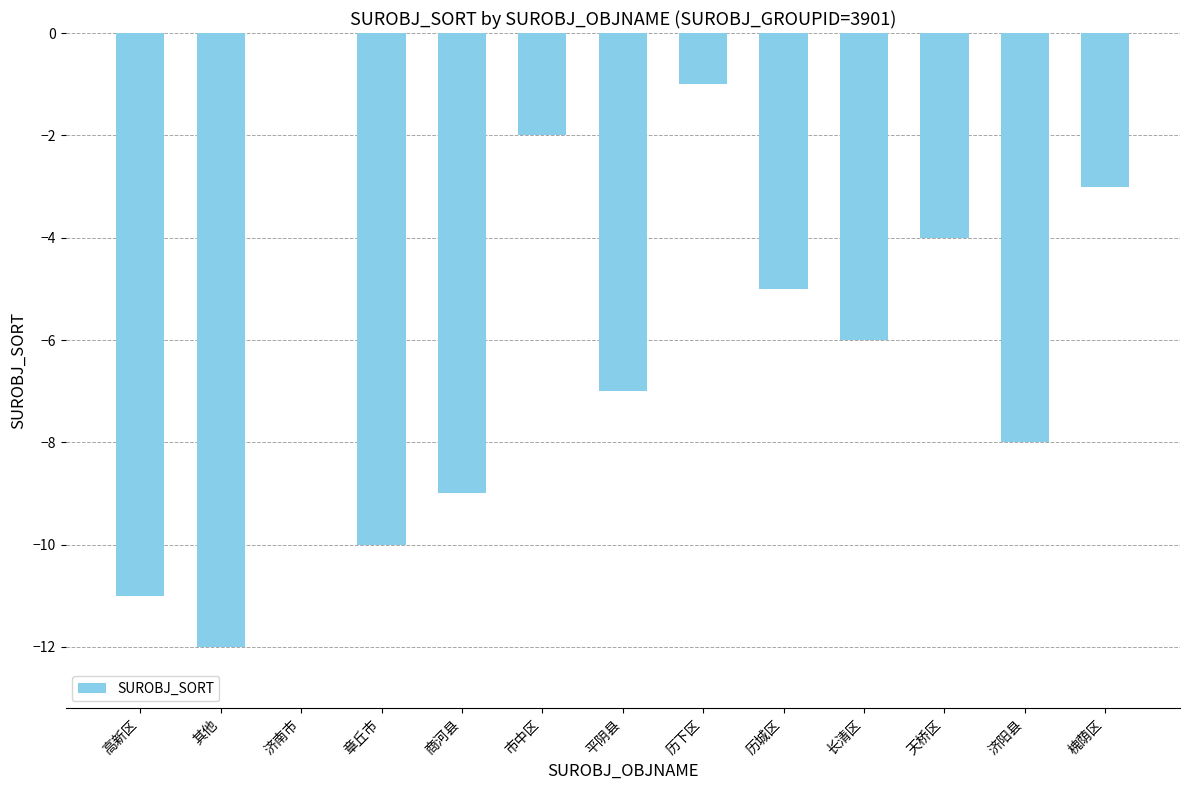

The value at 章丘市 is -10. True or false?

True